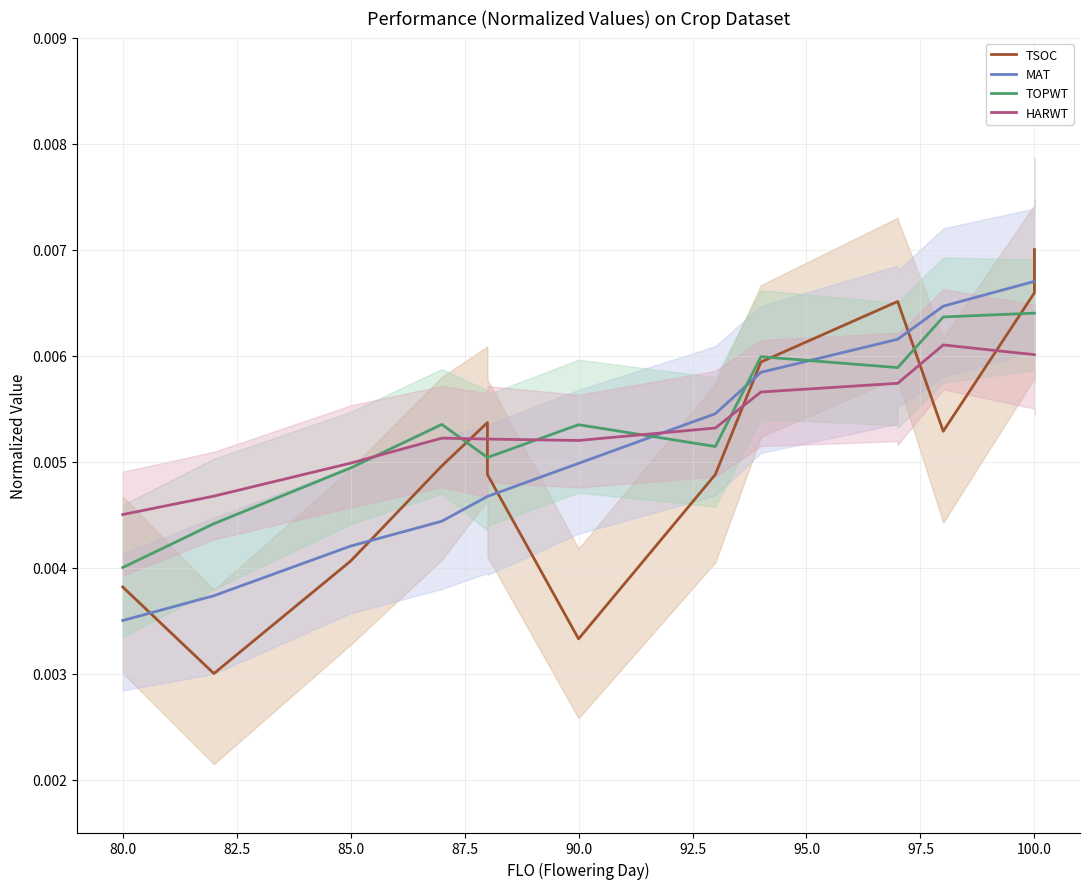

How many interior local peaks does the TOPWT series have?

3